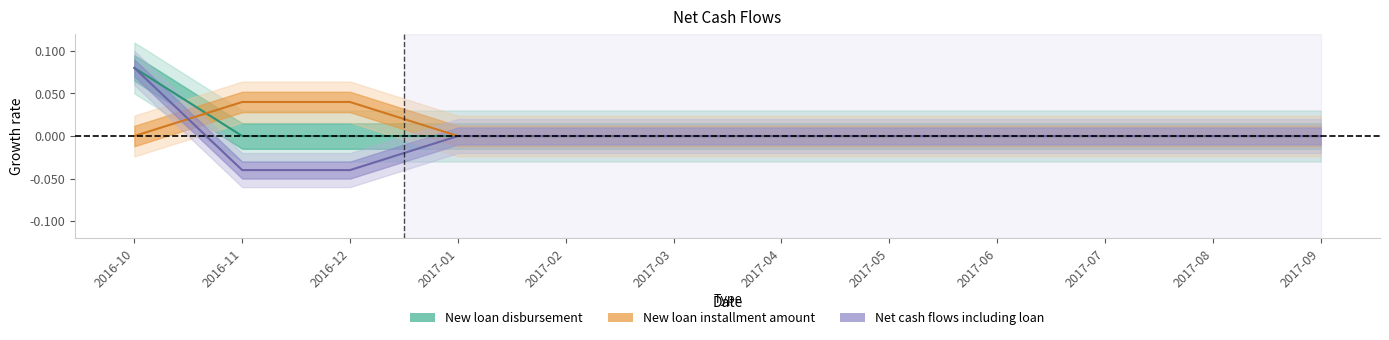

Rank the series by their maximum value, from lowest to highest.

New loan installment amount, New loan disbursement, Net cash flows including loan